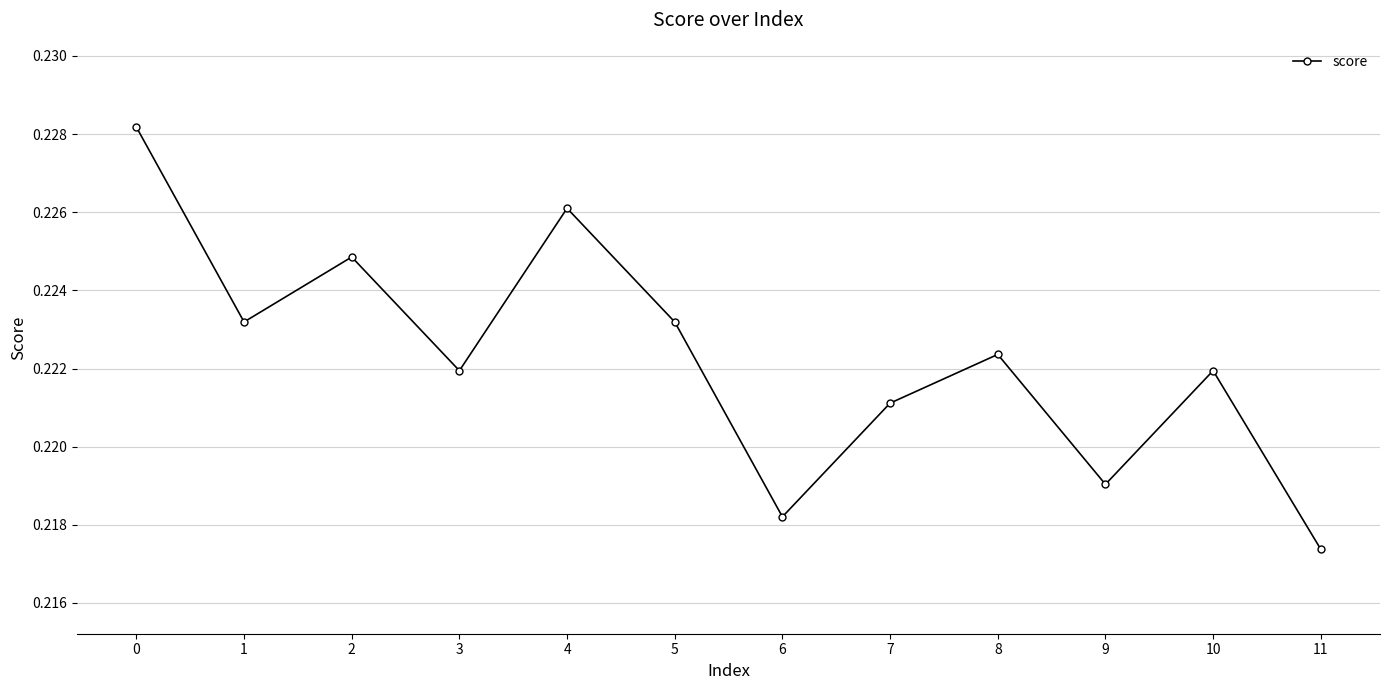

At which label is the value closest to 0?

11